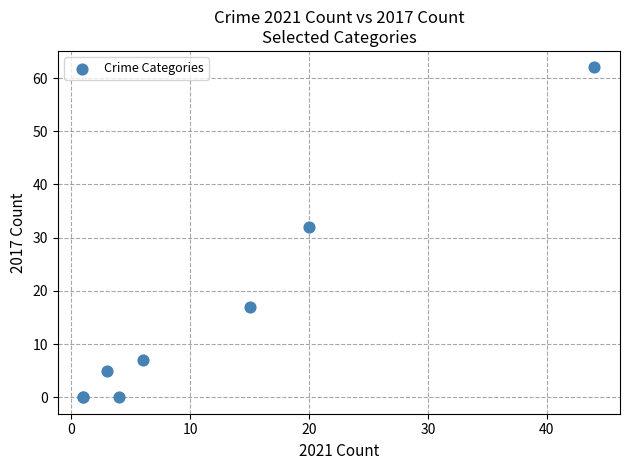

What Y value in the scatter plot is closest to 31?

32